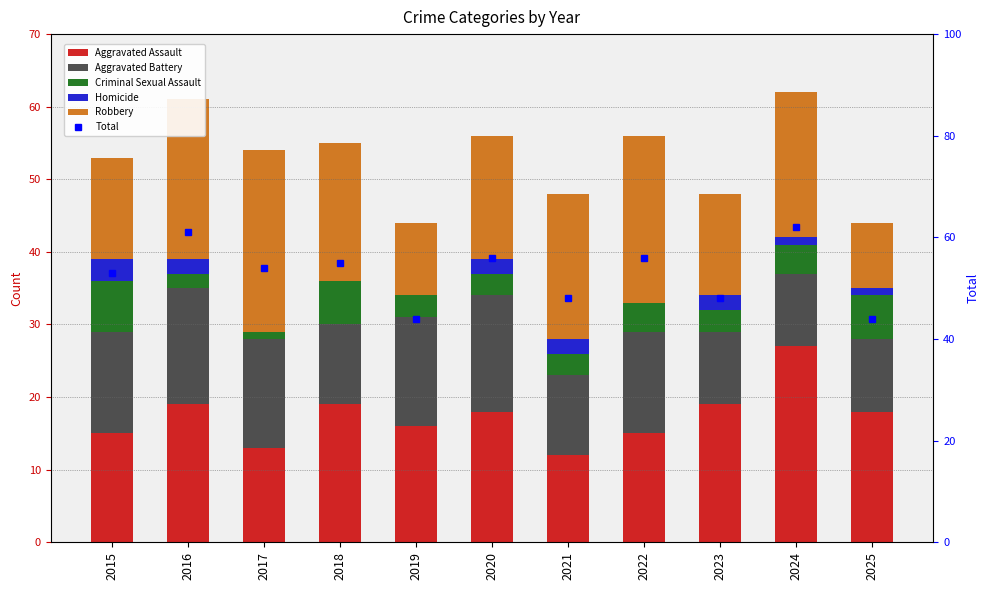

At how many categories does at least one series exceed 12?

11